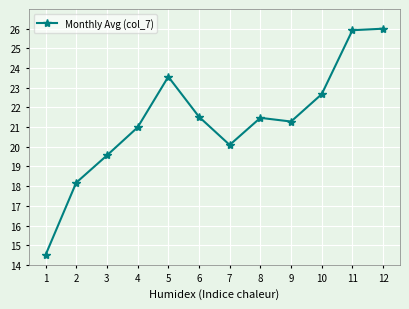

What is the change in value from 6 to 8?

-0.1